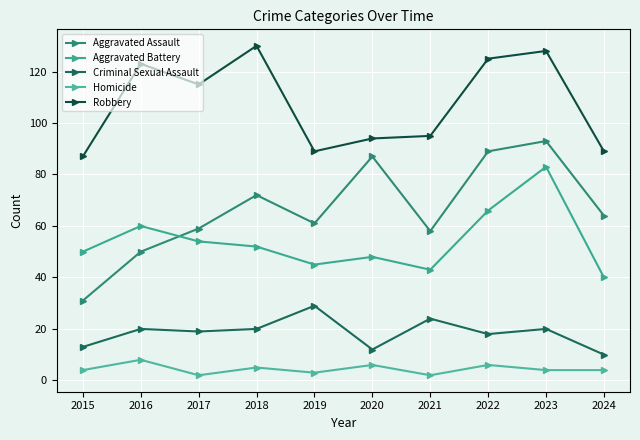

Reading left to right, list all the values displayed in this chart.

Aggravated Assault: 2015=31	2016=50	2017=59	2018=72	2019=61	2020=87	2021=58	2022=89	2023=93	2024=64
Aggravated Battery: 2015=50	2016=60	2017=54	2018=52	2019=45	2020=48	2021=43	2022=66	2023=83	2024=40
Criminal Sexual Assault: 2015=13	2016=20	2017=19	2018=20	2019=29	2020=12	2021=24	2022=18	2023=20	2024=10
Homicide: 2015=4	2016=8	2017=2	2018=5	2019=3	2020=6	2021=2	2022=6	2023=4	2024=4
Robbery: 2015=87	2016=123	2017=115	2018=130	2019=89	2020=94	2021=95	2022=125	2023=128	2024=89